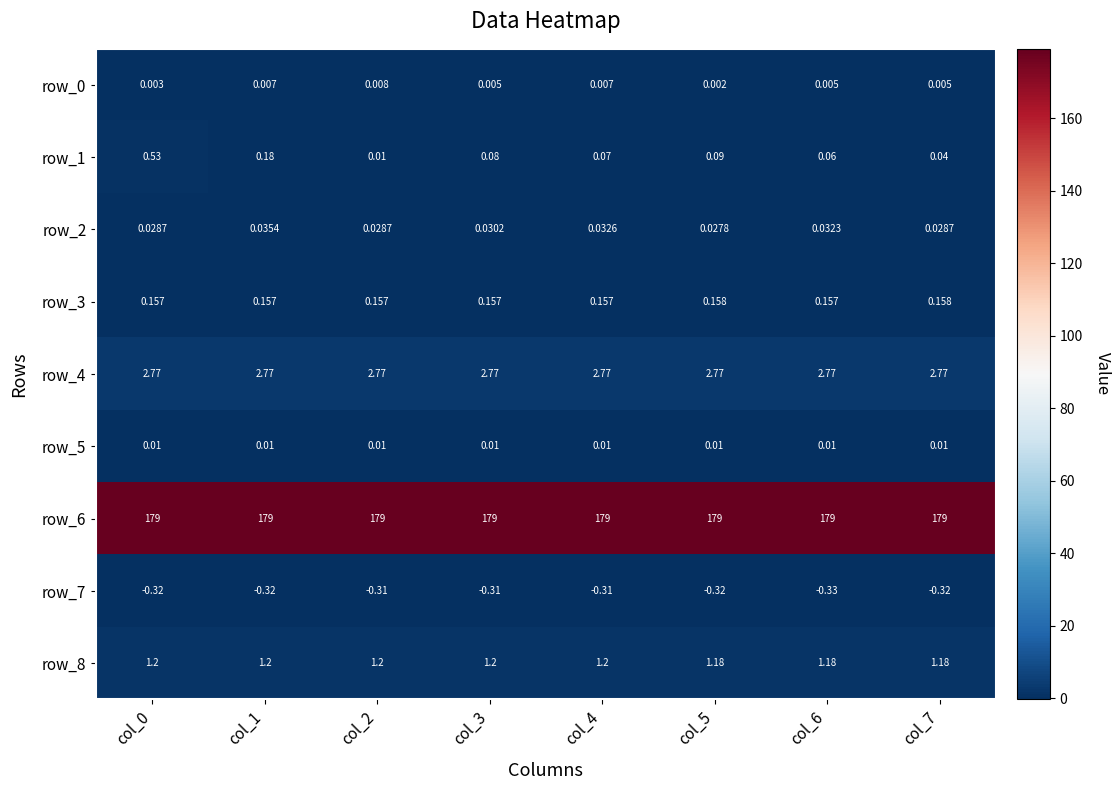

Is the value of row_1 at col_0 greater than the value of row_3 at col_2?

Yes